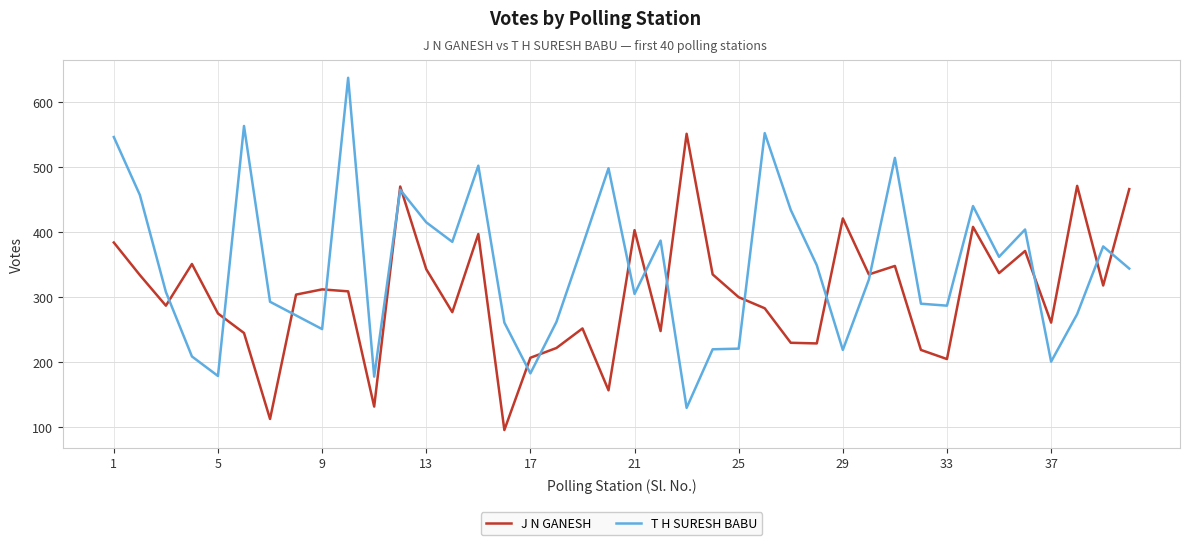

Which series has the widest spread of values?

T H SURESH BABU